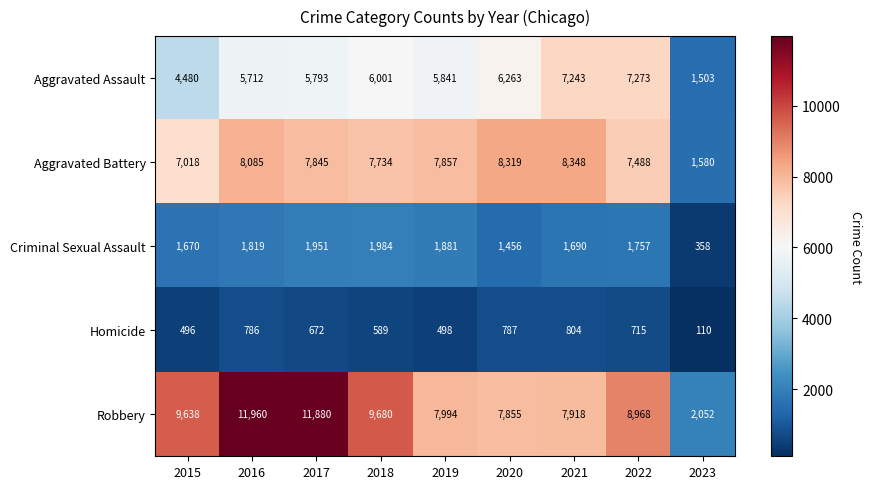

What is the total value across all series at 2019?

24071